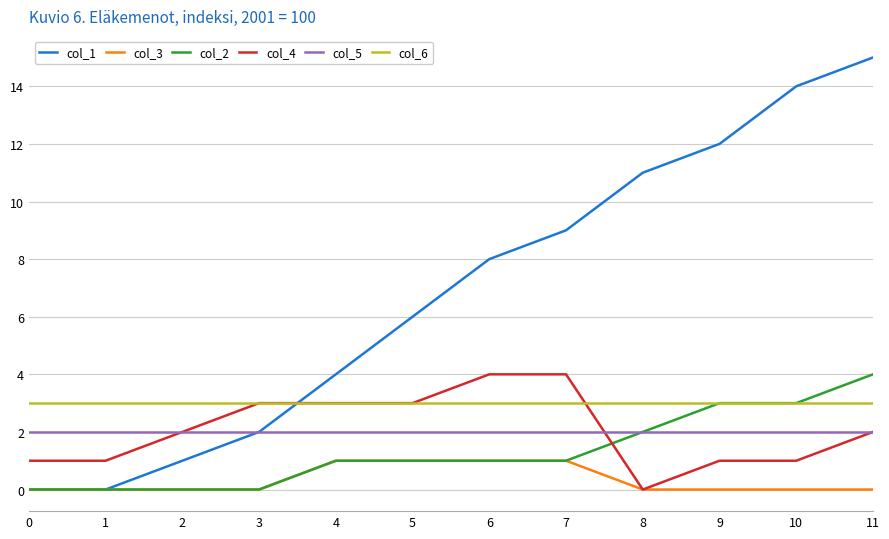

What is the difference between the highest and lowest values at 1?

3